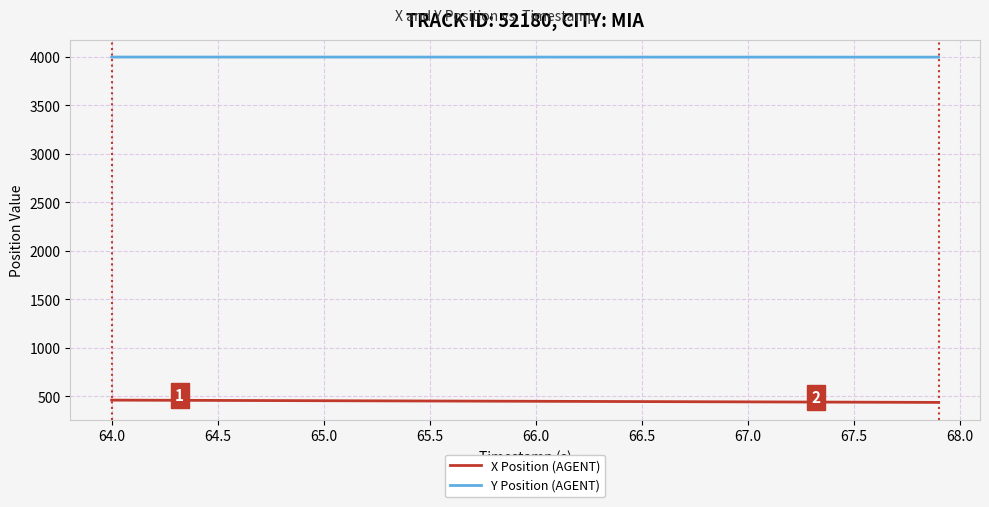

How many categories are shown in the chart?

40